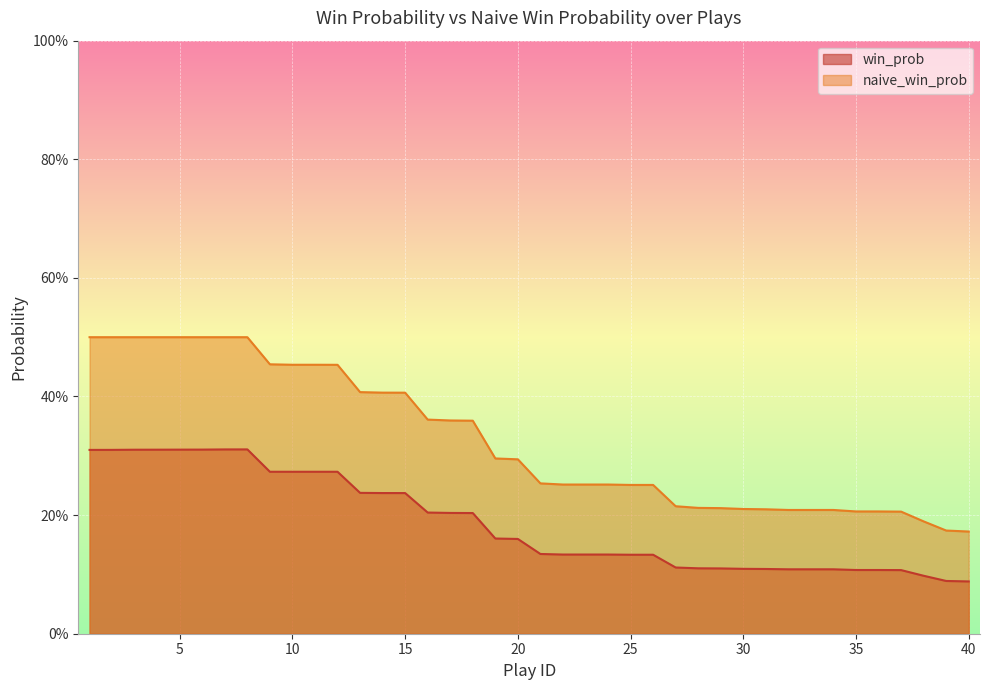

Which series has the largest total across all categories?

naive_win_prob